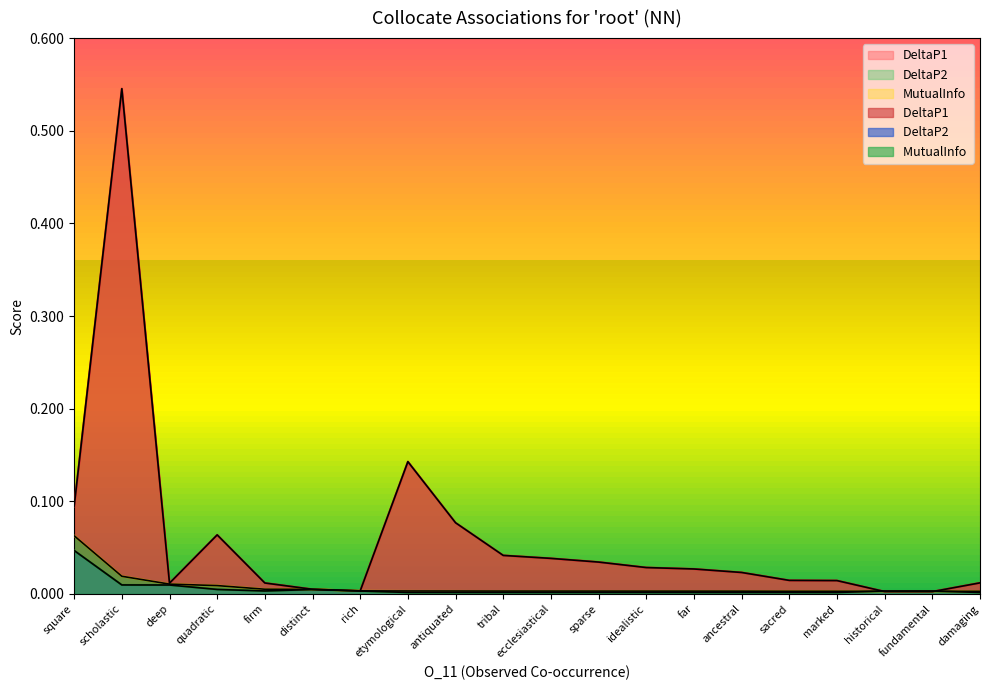

At far, list the series in order from smallest to largest.

DeltaP2, MutualInfo, DeltaP1